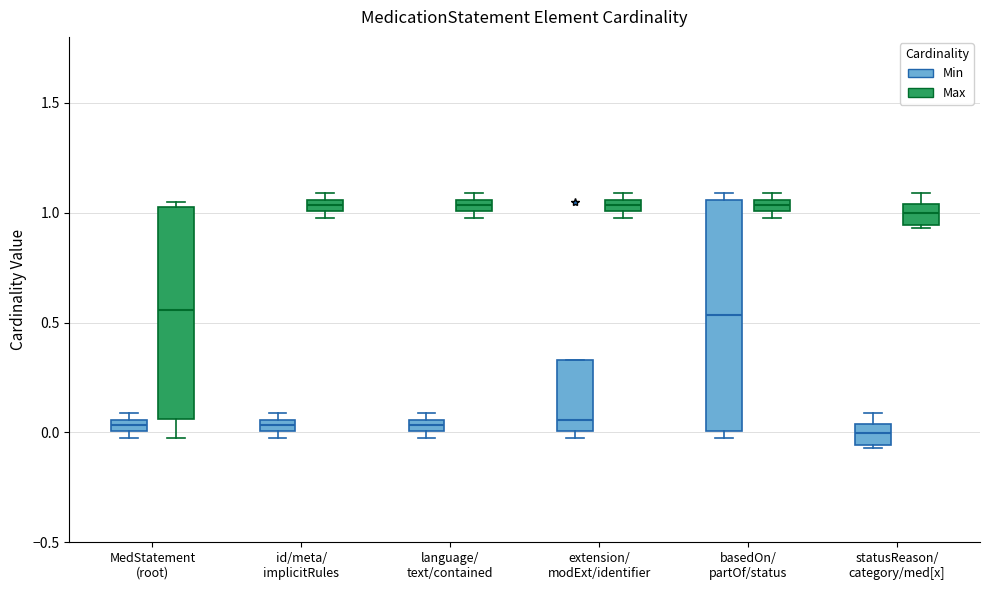

Which box is the tallest, from its lower edge to its upper edge?

basedOn/ partOf/status (Min)